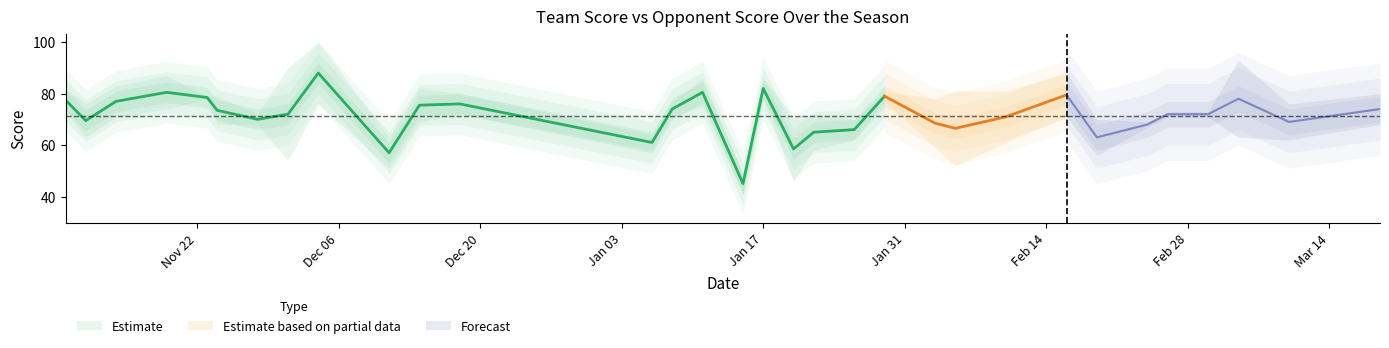

True or false: team_score and opp_score intersect in this chart.

True